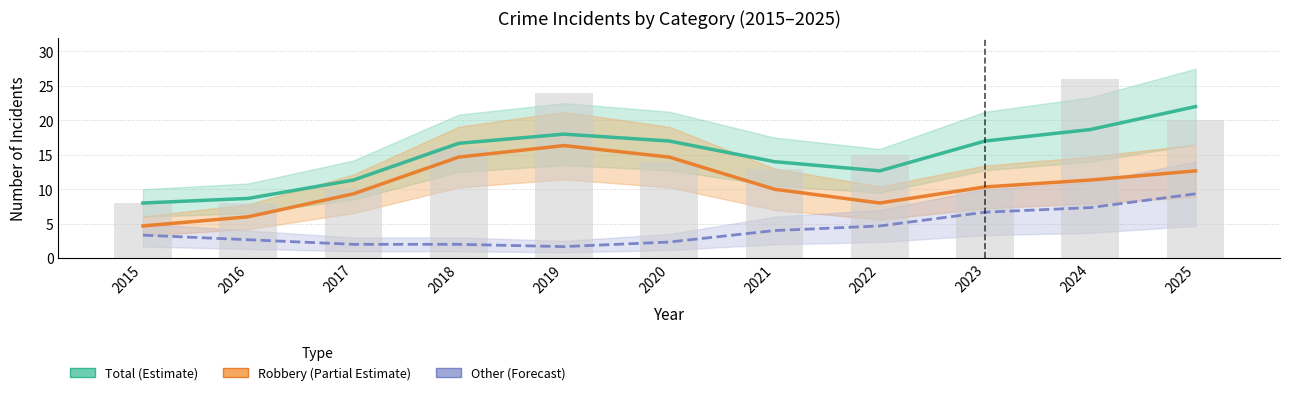

The Total (Estimate) series shows 3.6 at 2022. True or false?

False